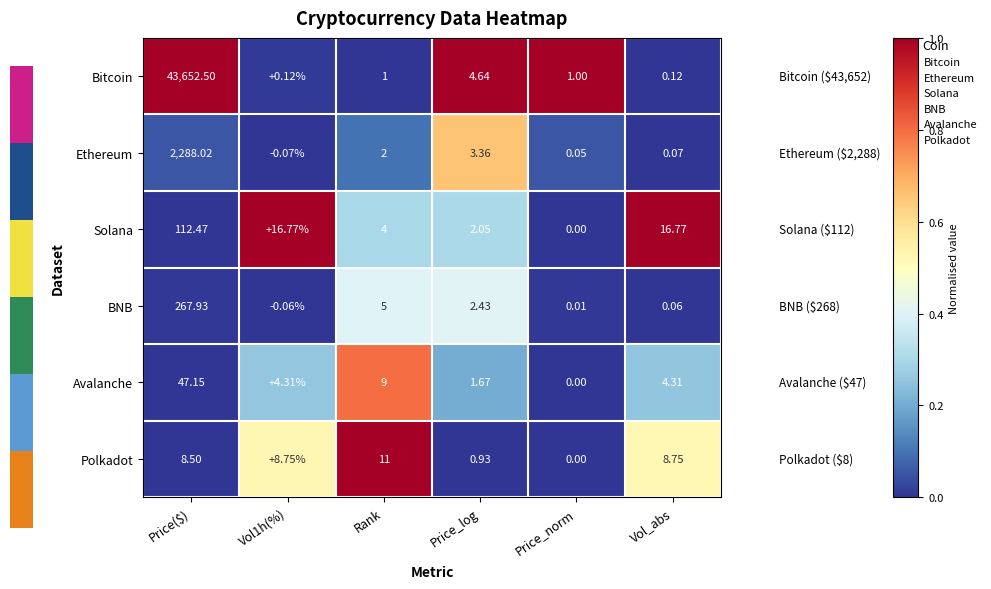

List the series in order of their peak value, highest first.

Bitcoin, Ethereum, BNB, Solana, Avalanche, Polkadot